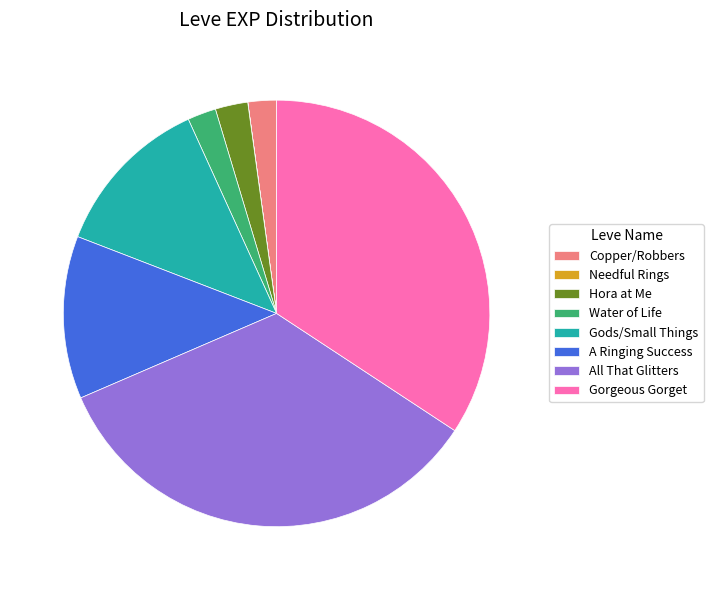

The Water of Life slice represents 16% of the pie. True or false?

False